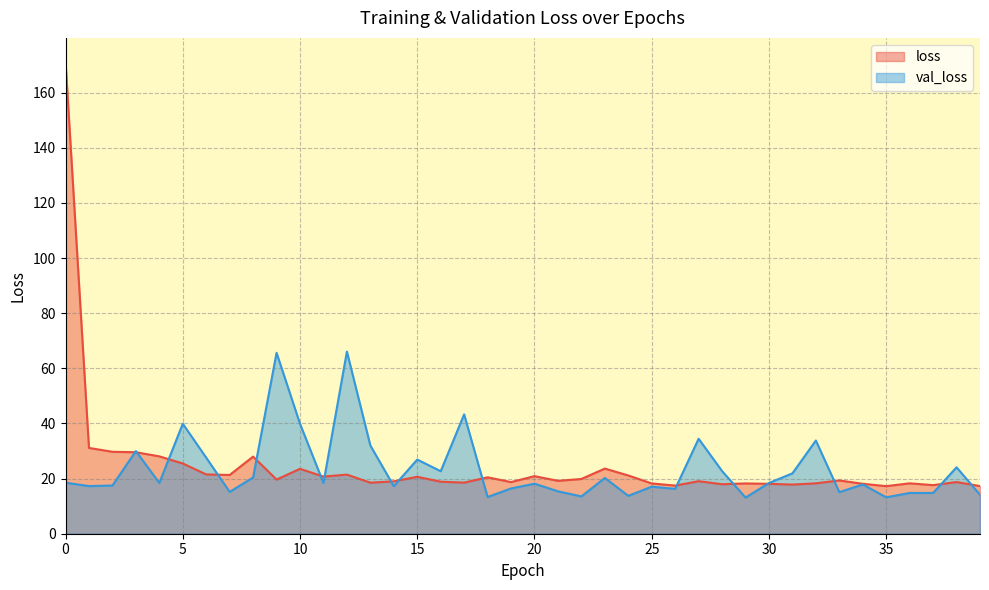

What is the value of the loss point at the 6th from the left?

25.5